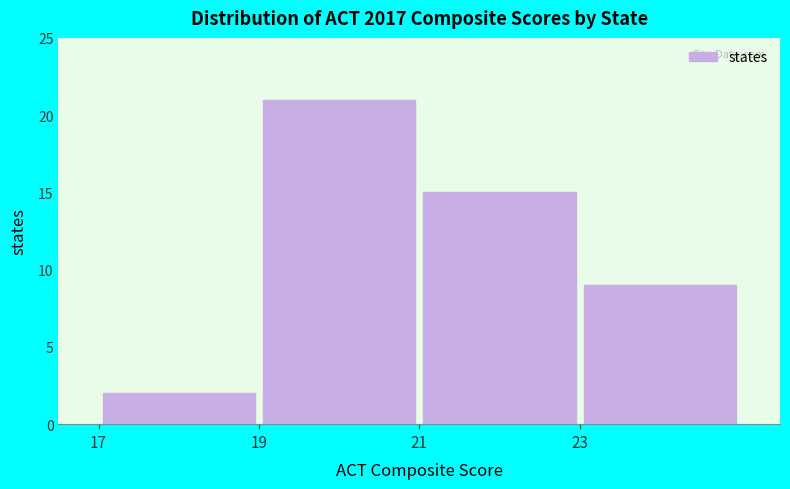

Which range on the x-axis has the tallest bar?

19 to 21